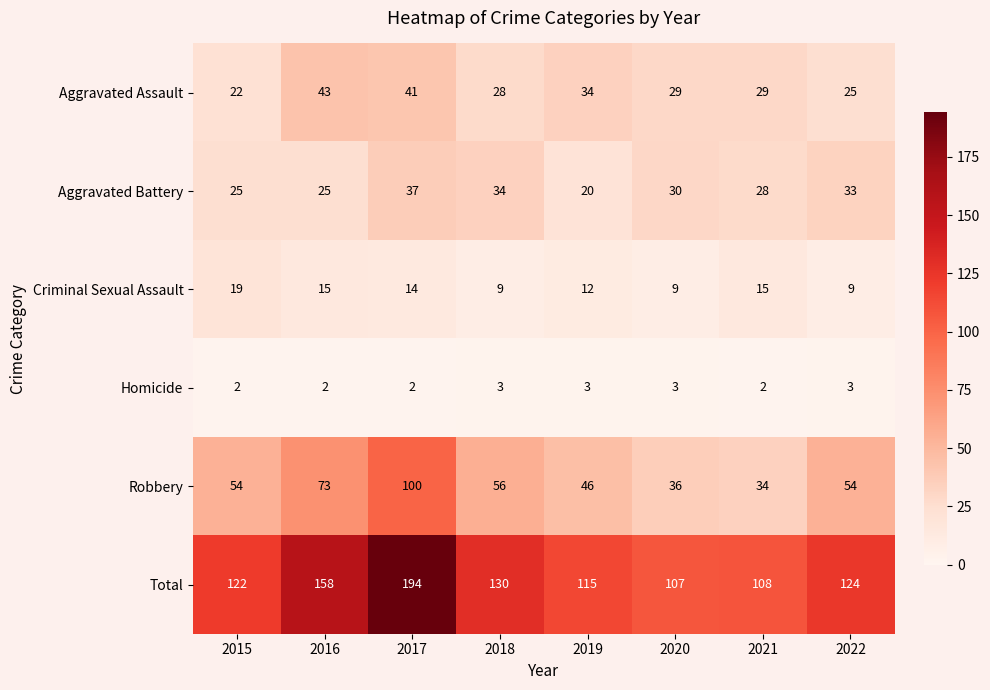

What is the approximate value of Total at 2018?

130